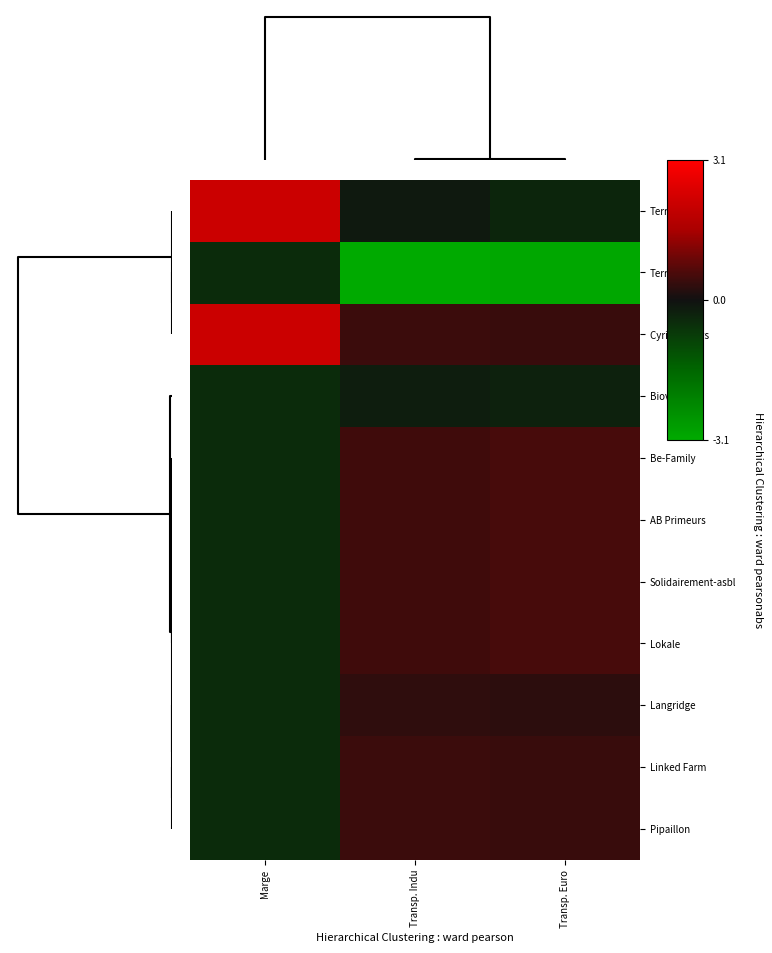

How many categories are shown in the chart?

3